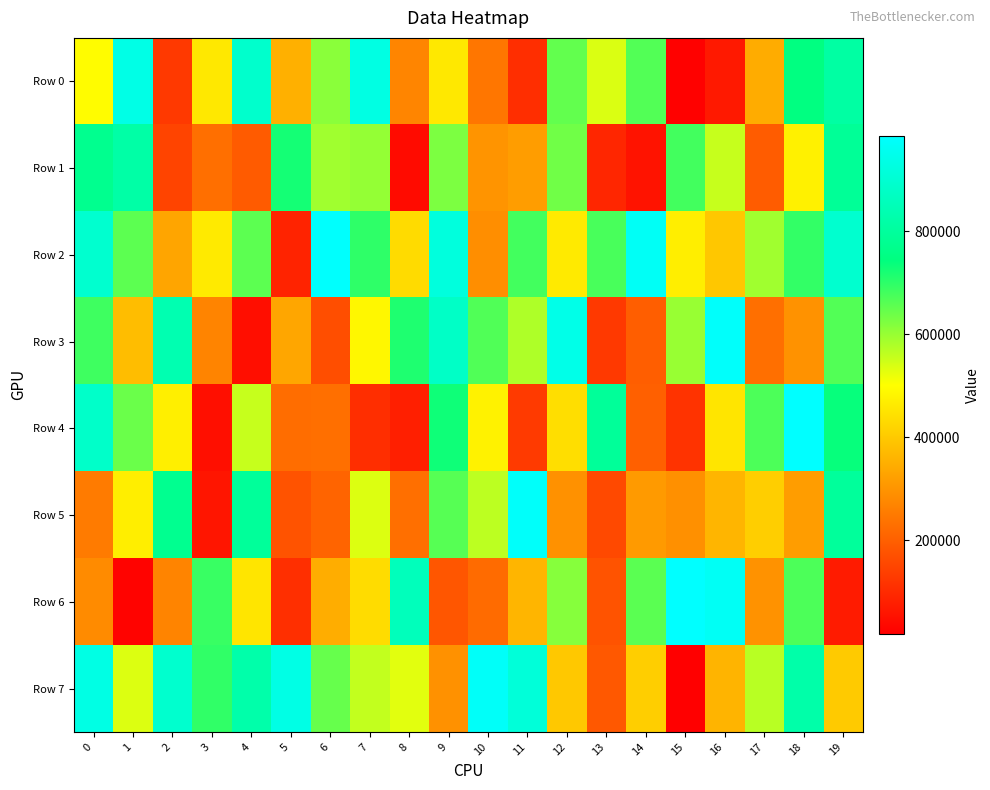

What is the difference between the highest and lowest values at 15?

967183